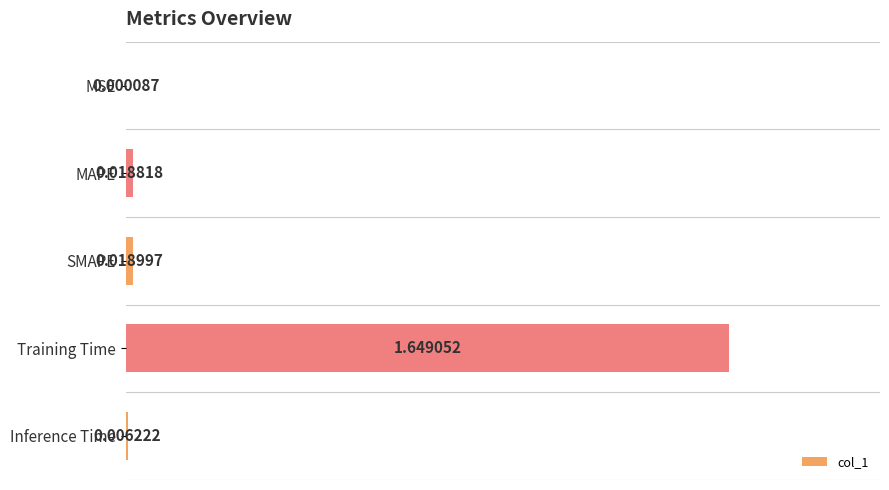

Between MSE and Inference Time, which is larger?

Inference Time